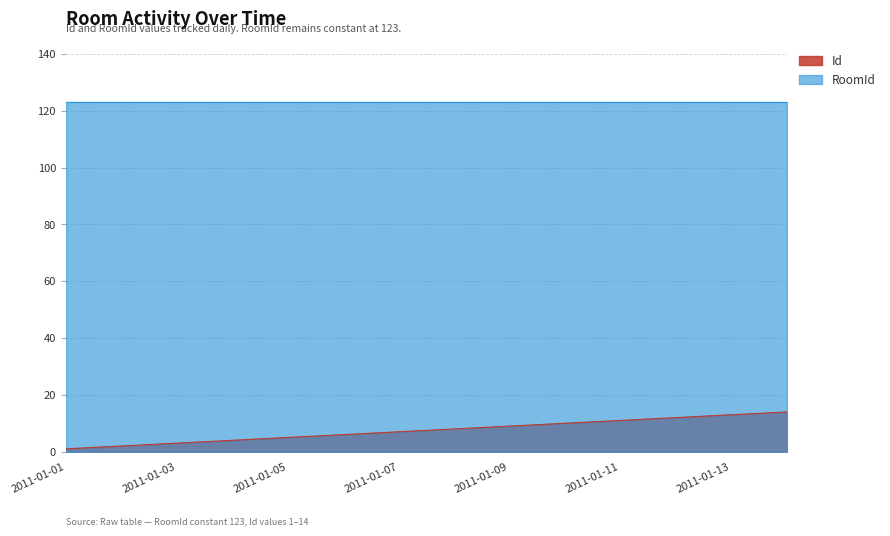

Reading left to right, extract all data points from this chart.

2011-01-01=1	2011-01-02=2	2011-01-03=3	2011-01-04=4	2011-01-05=5	2011-01-06=6	2011-01-07=7	2011-01-08=8	2011-01-09=9	2011-01-10=10	2011-01-11=11	2011-01-12=12	2011-01-13=13	2011-01-14=14